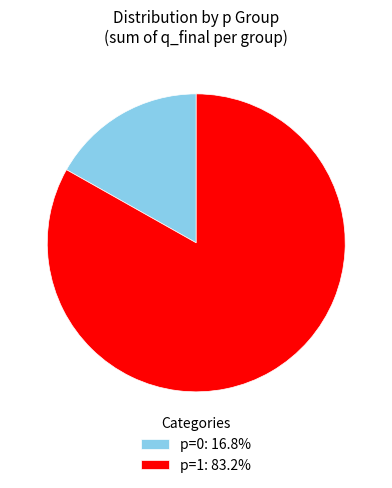

Does any single category account for the majority?

Yes